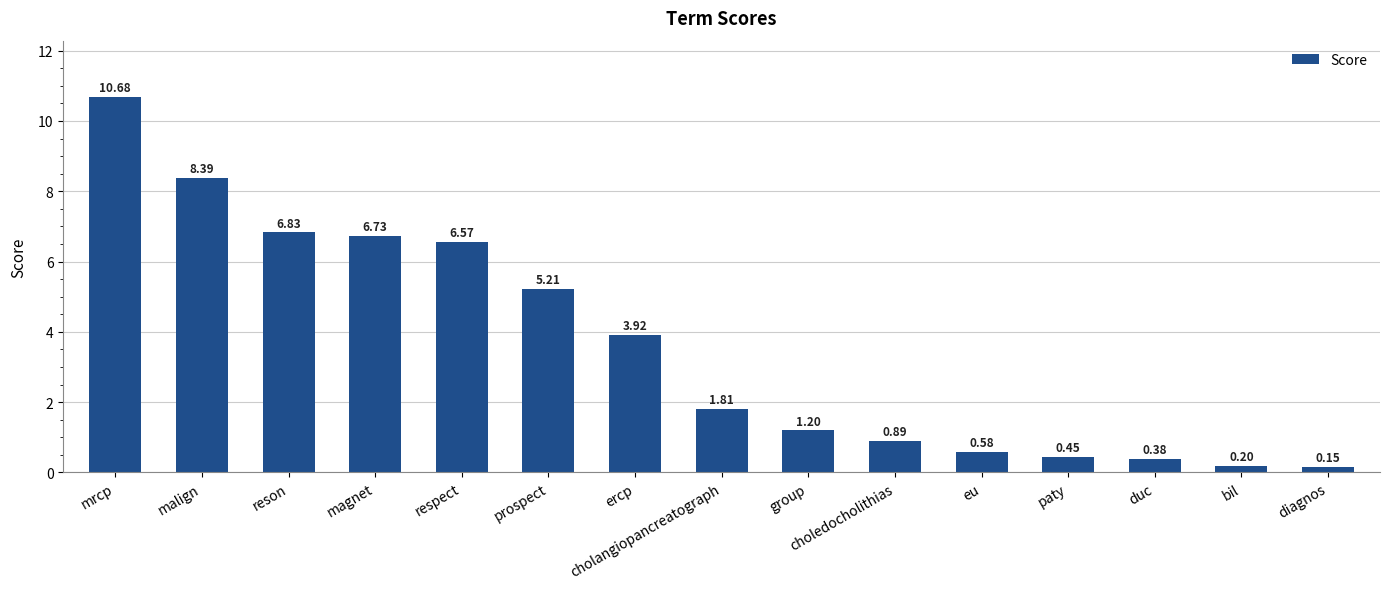

What is the label of the 3rd bar from the right?

duc